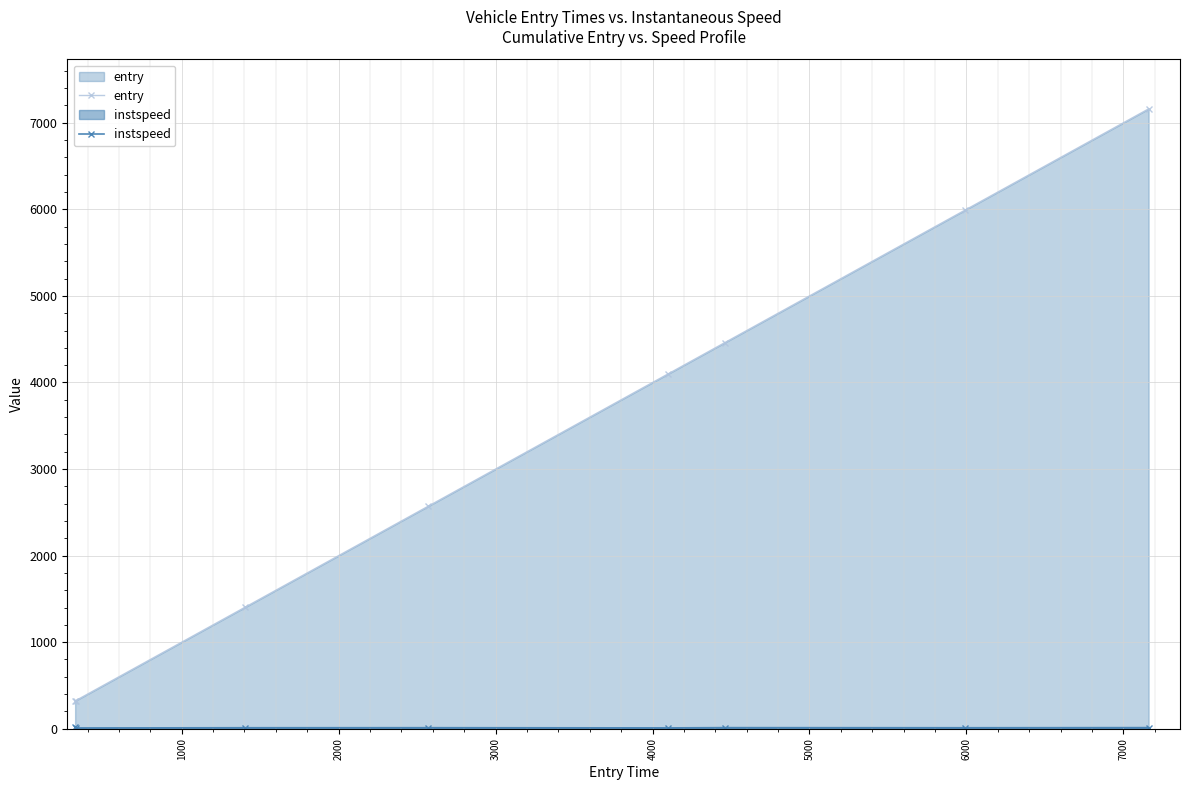

What is the difference between the maximum and minimum values in the entry series?

6840.0